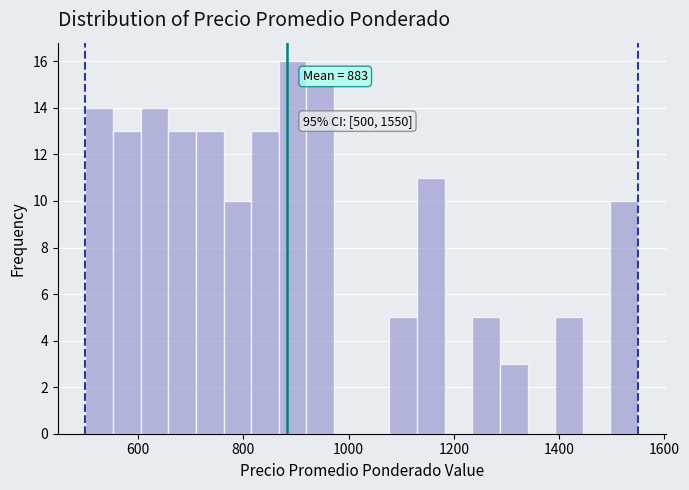

Around what value on the x-axis is the tallest bar? Give the approximate position of its centre, as read against the axis.

900